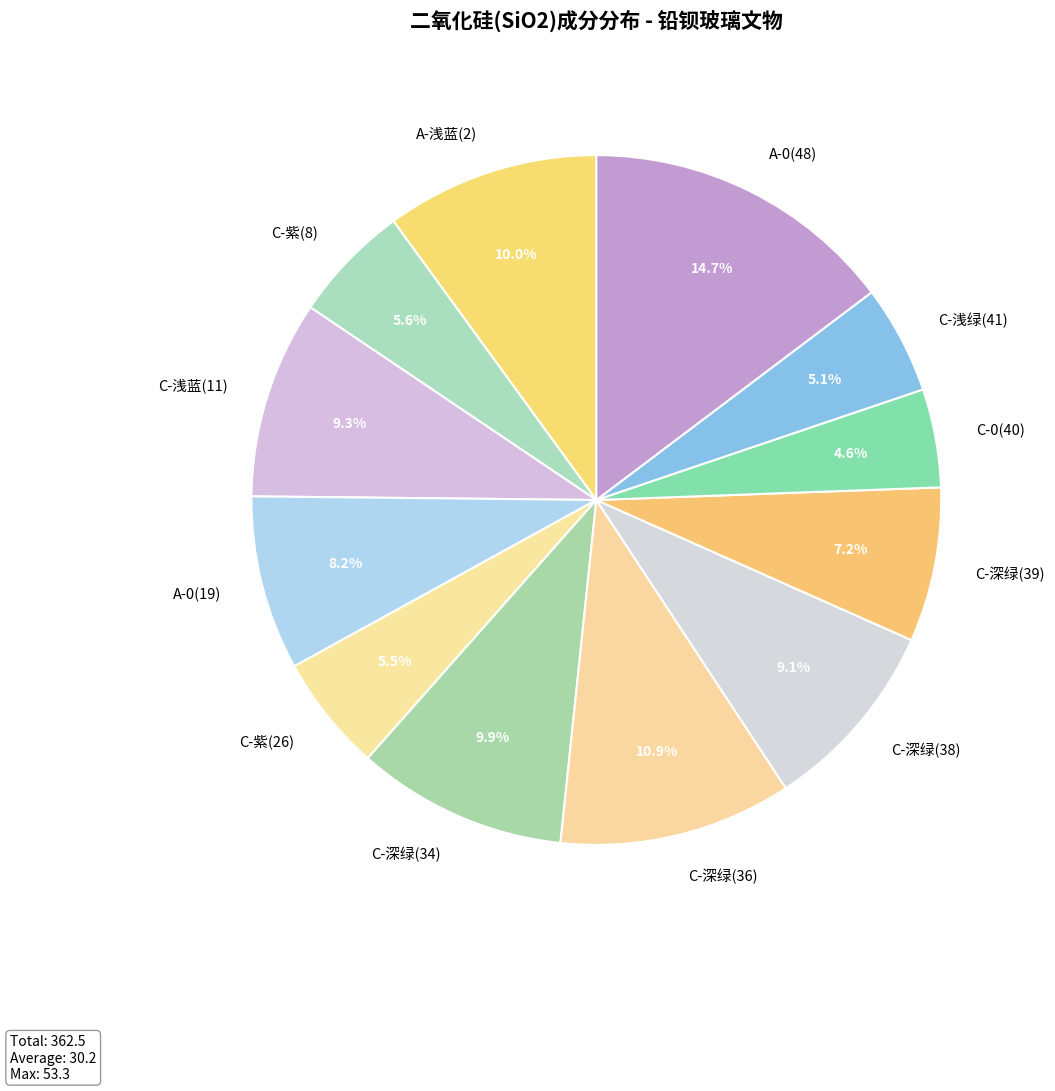

Which category has the biggest portion of the pie?

A-0(48)